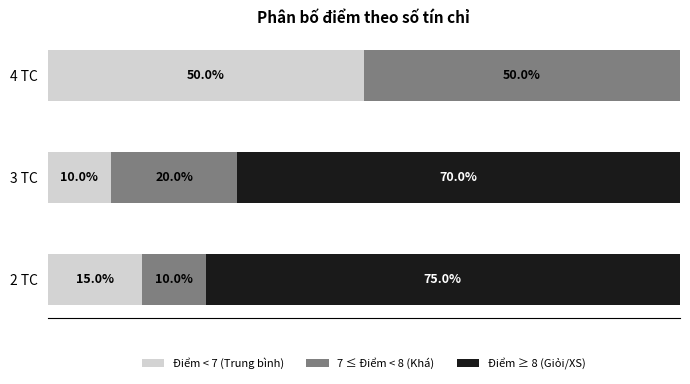

Where is Điểm < 7 (Trung bình) nearest to the value 30?

2 TC